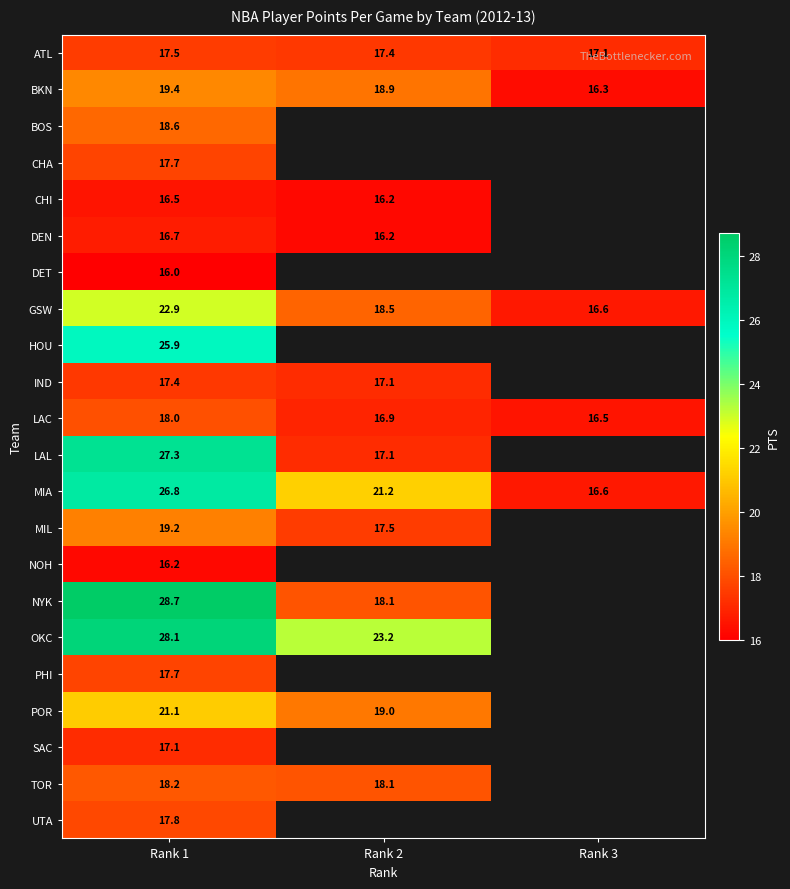

What is the difference between the LAC values at Rank 3 and Rank 1?

1.5